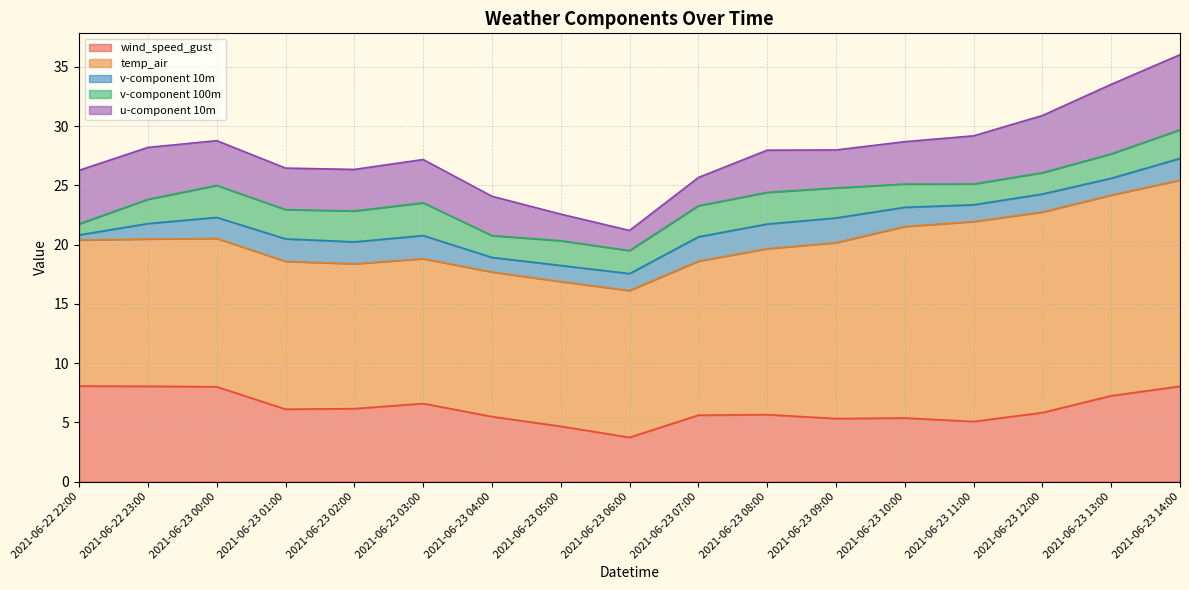

Read the temp_air value at 2021-06-23 06:00.

12.4